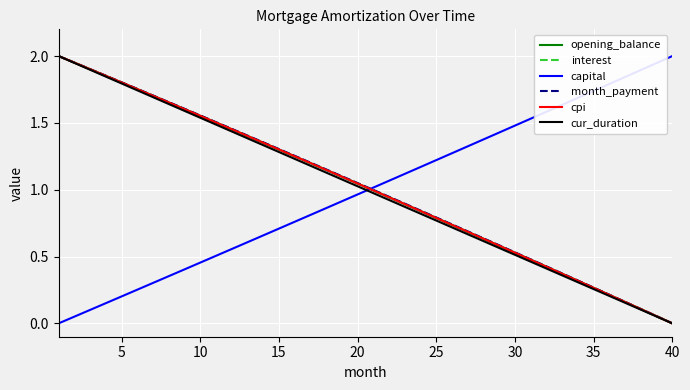

Is this an area chart (filled region under the line)?

No